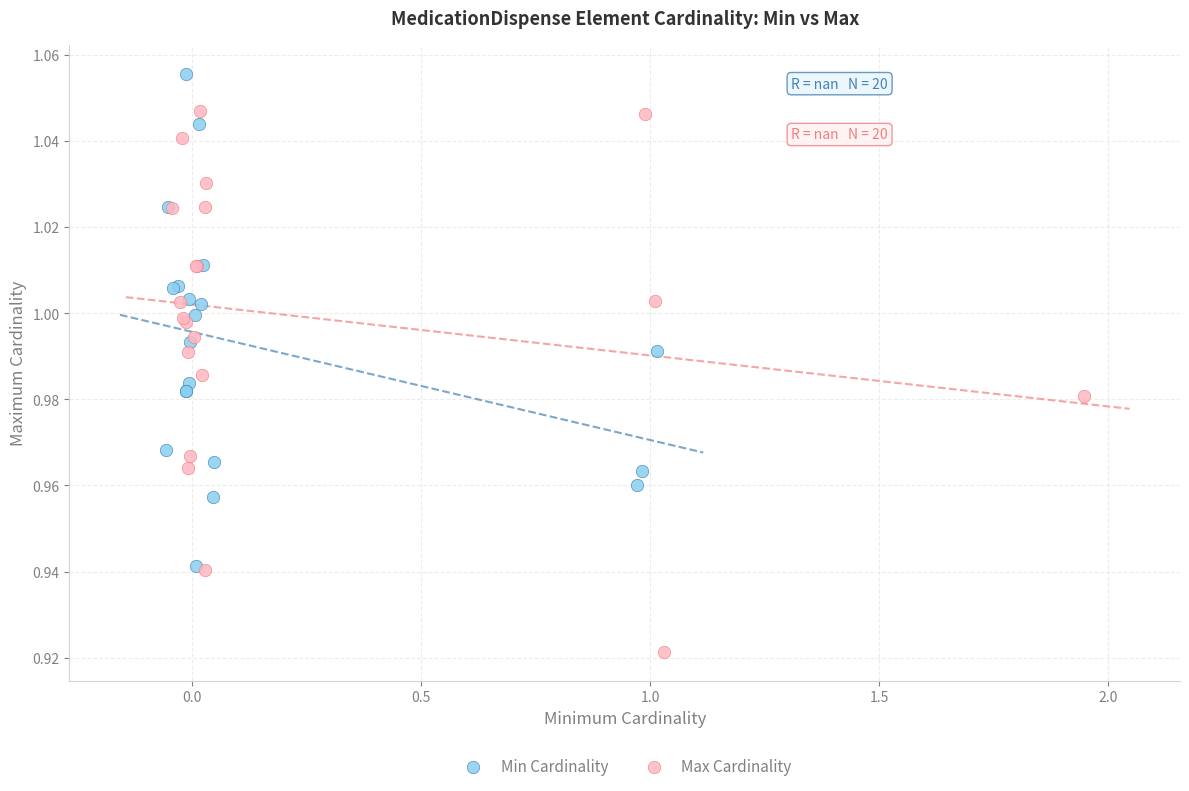

Which series reaches the maximum Y coordinate?

Min Cardinality